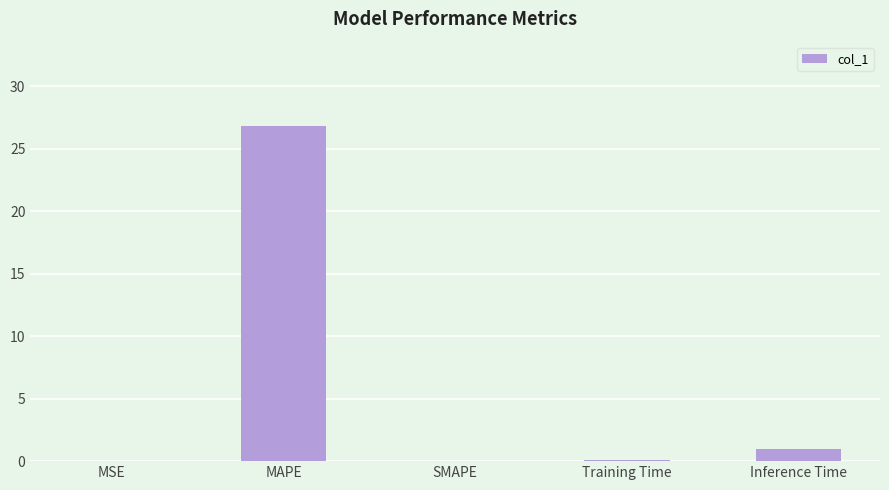

Where is the data nearest to the value 13?

Inference Time